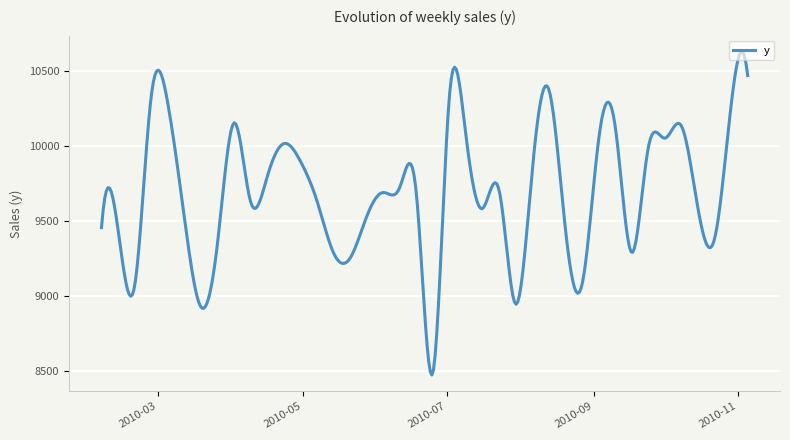

What is the greatest value displayed?

10625.8